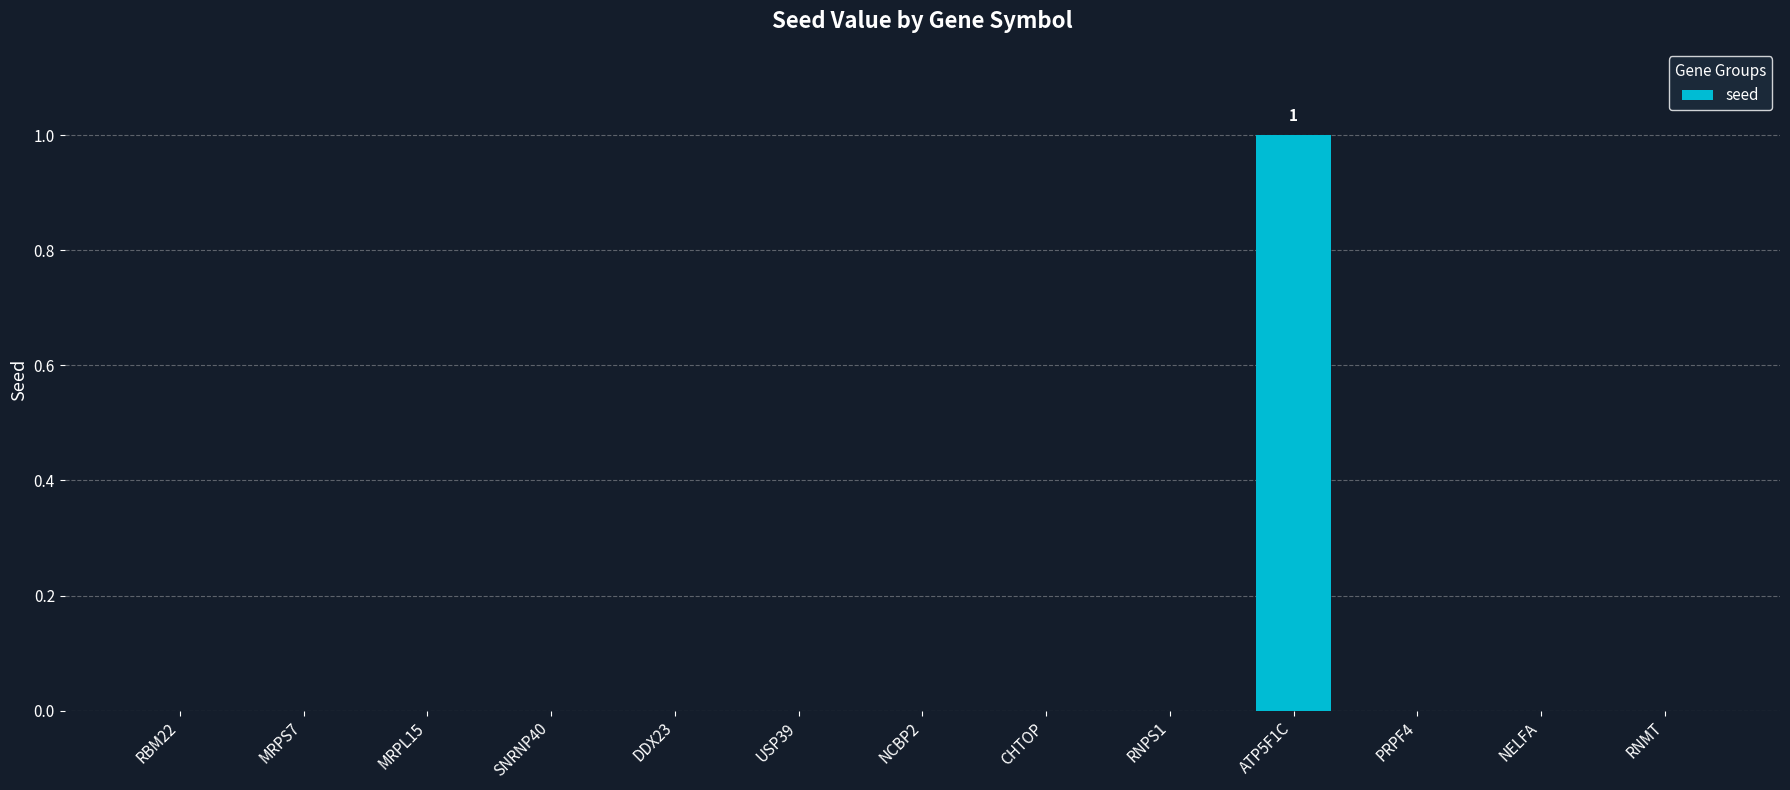

How many series are shown in this chart?

1